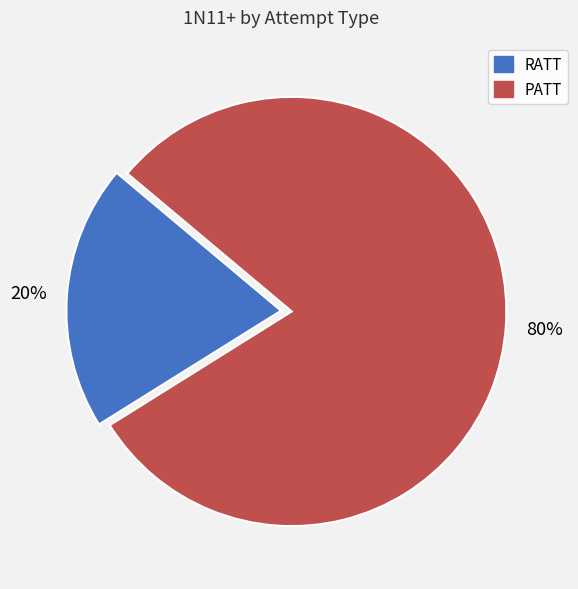

To the nearest percent, what percentage of the pie is PATT?

80%